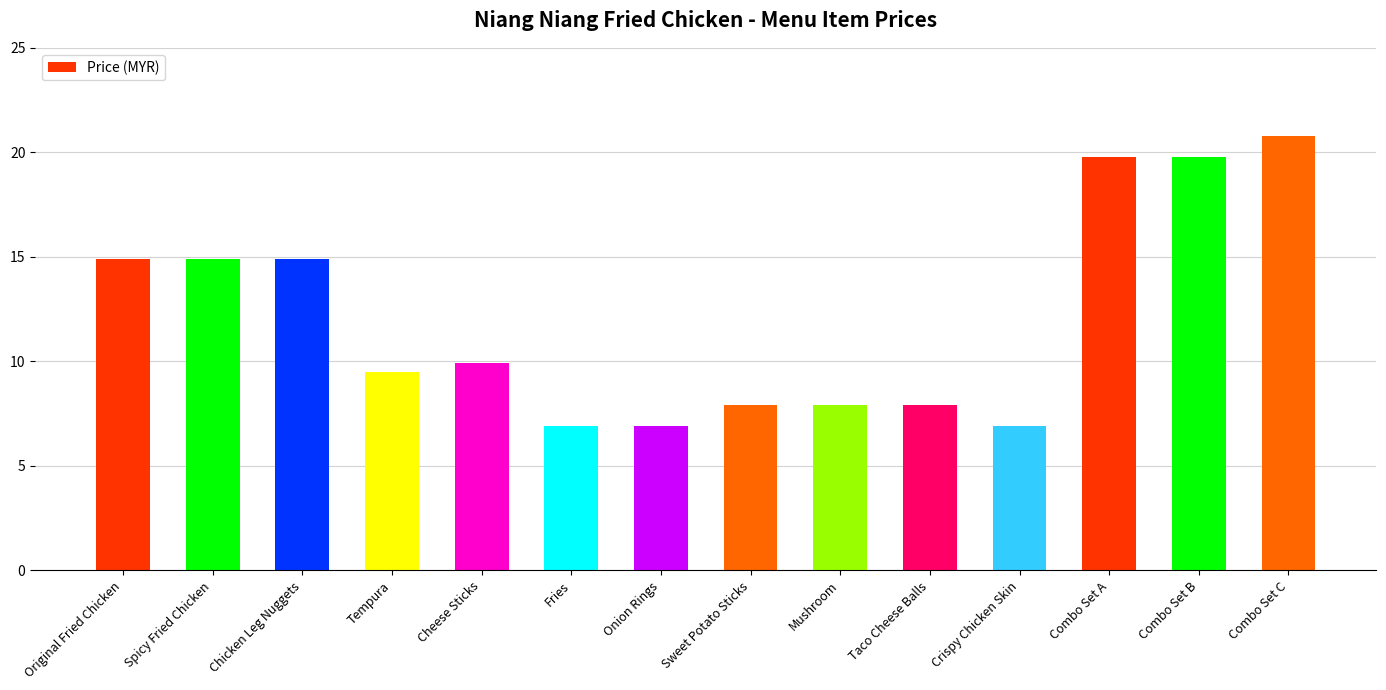

What is the label of the 7th bar from the right?

Sweet Potato Sticks